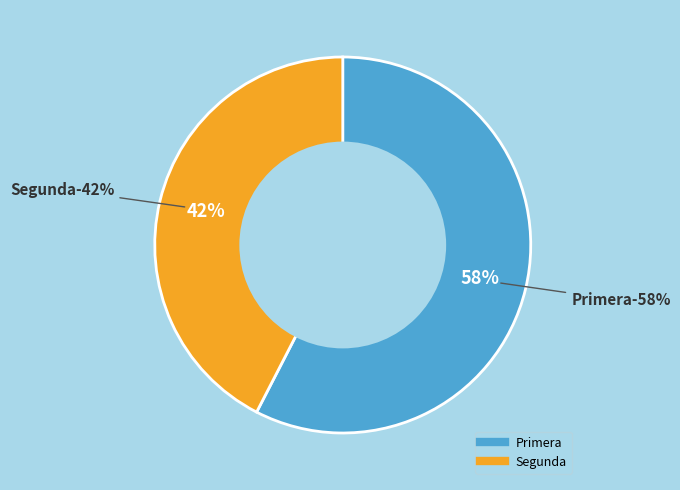

How many slices are in this pie chart?

2